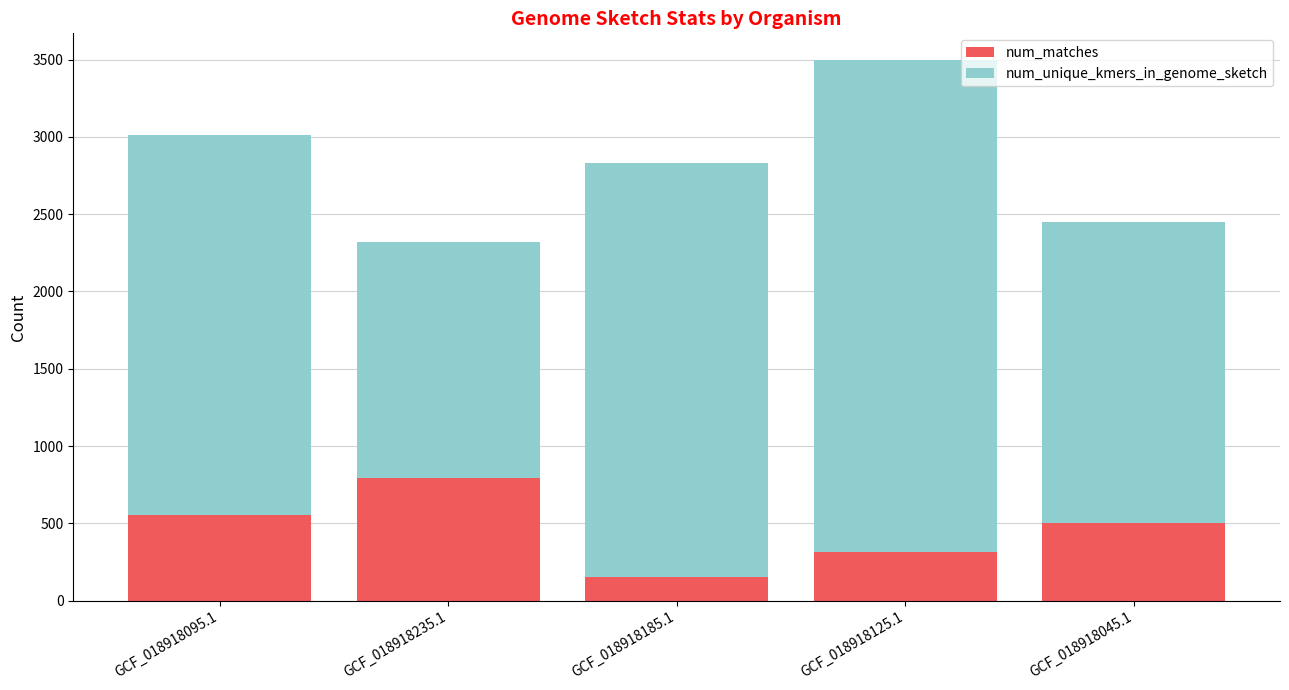

How many categories are shown in the chart?

5